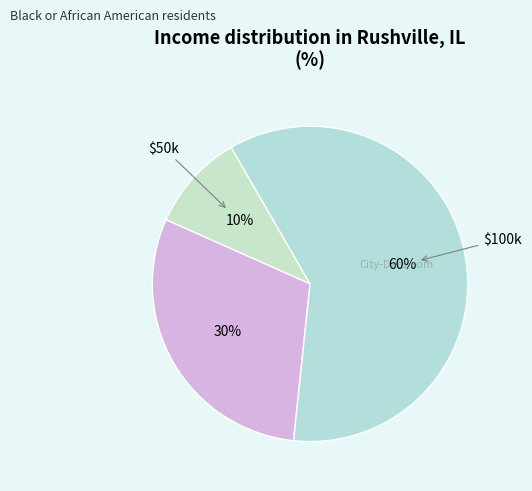

How many slices are in this pie chart?

3